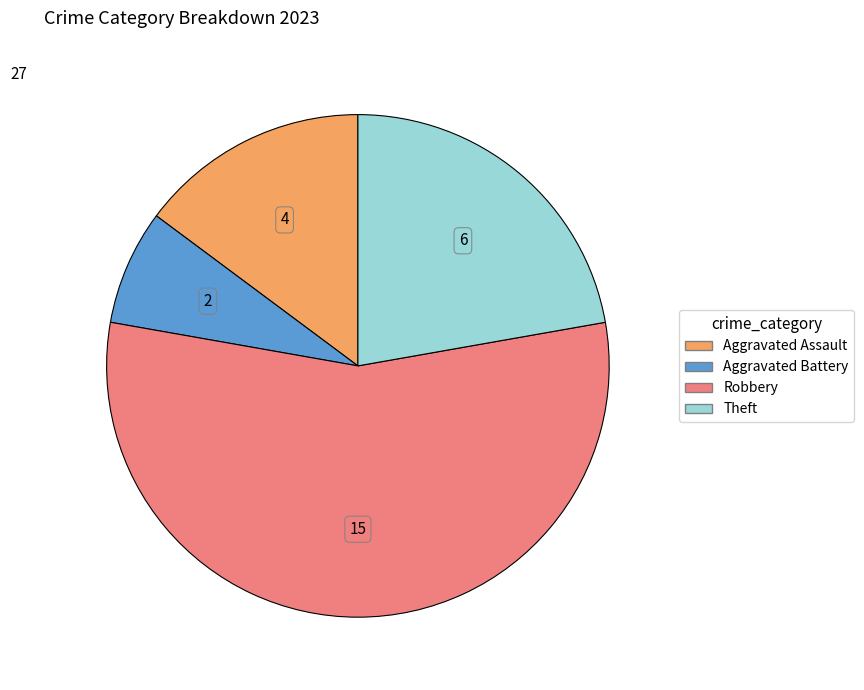

What is the ratio of the value at Theft to the value at Robbery?

0.4